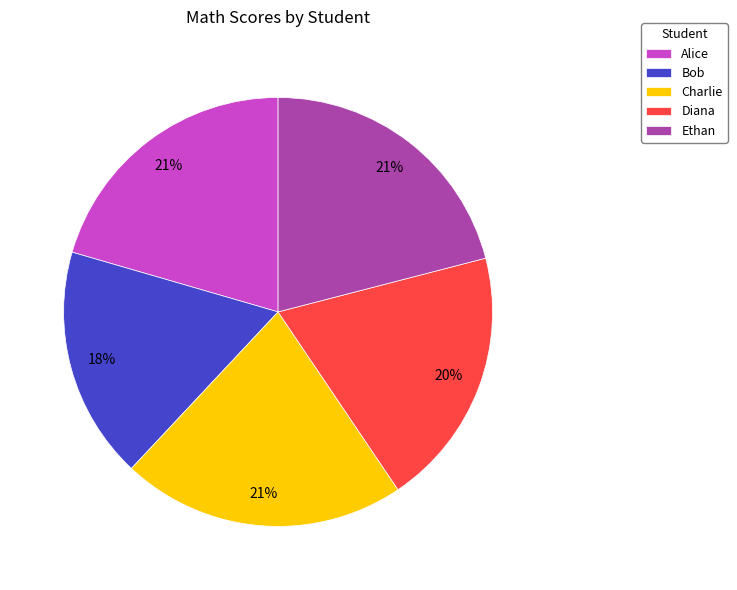

How many segments does this pie chart have?

5